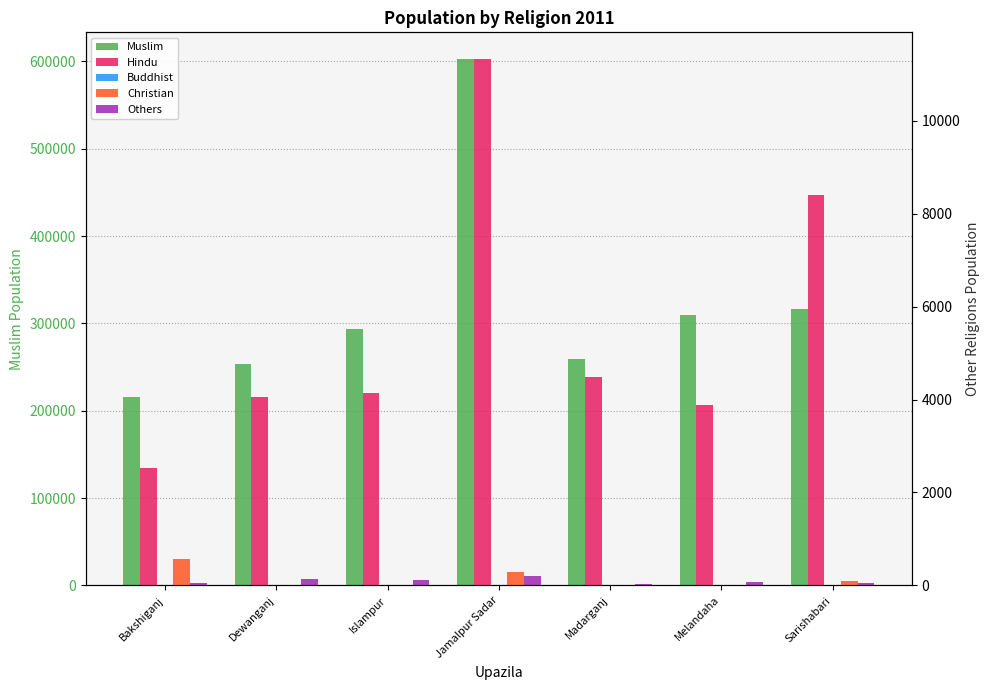

How many groups of bars are there?

7